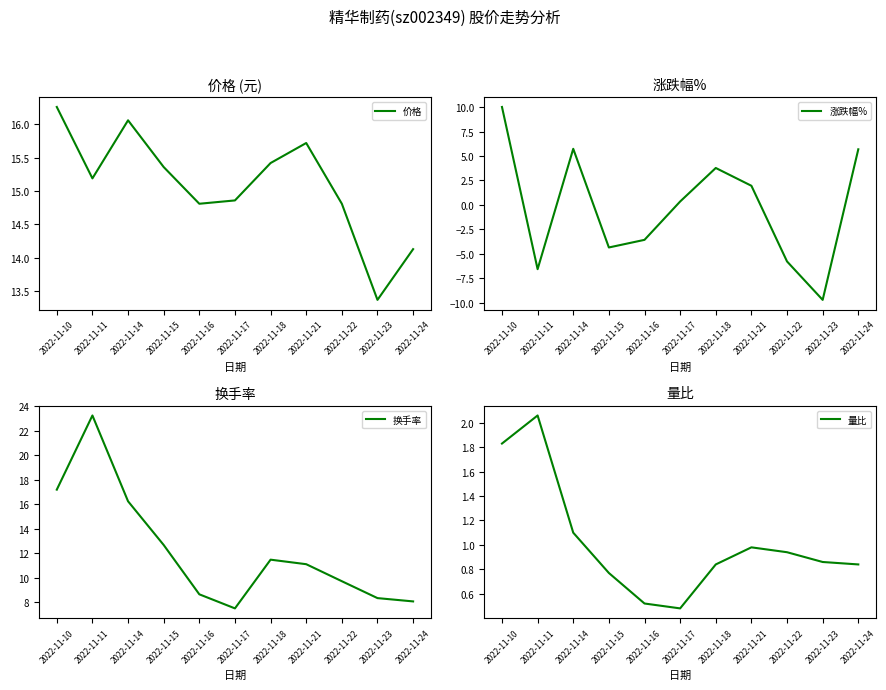

Reading left to right, what are all the values shown in this chart?

价格: 2022-11-10=16.3	2022-11-11=15.2	2022-11-14=16.1	2022-11-15=15.4	2022-11-16=14.8	2022-11-17=14.9	2022-11-18=15.4	2022-11-21=15.7	2022-11-22=14.8	2022-11-23=13.4	2022-11-24=14.1
涨跌幅%: 2022-11-10=10.0	2022-11-11=-6.6	2022-11-14=5.7	2022-11-15=-4.4	2022-11-16=-3.6	2022-11-17=0.3	2022-11-18=3.8	2022-11-21=1.9	2022-11-22=-5.8	2022-11-23=-9.7	2022-11-24=5.7
换手率: 2022-11-10=17.2	2022-11-11=23.2	2022-11-14=16.2	2022-11-15=12.7	2022-11-16=8.6	2022-11-17=7.5	2022-11-18=11.5	2022-11-21=11.1	2022-11-22=9.7	2022-11-23=8.3	2022-11-24=8.1
量比: 2022-11-10=1.8	2022-11-11=2.1	2022-11-14=1.1	2022-11-15=0.8	2022-11-16=0.5	2022-11-17=0.5	2022-11-18=0.8	2022-11-21=1.0	2022-11-22=0.9	2022-11-23=0.9	2022-11-24=0.8